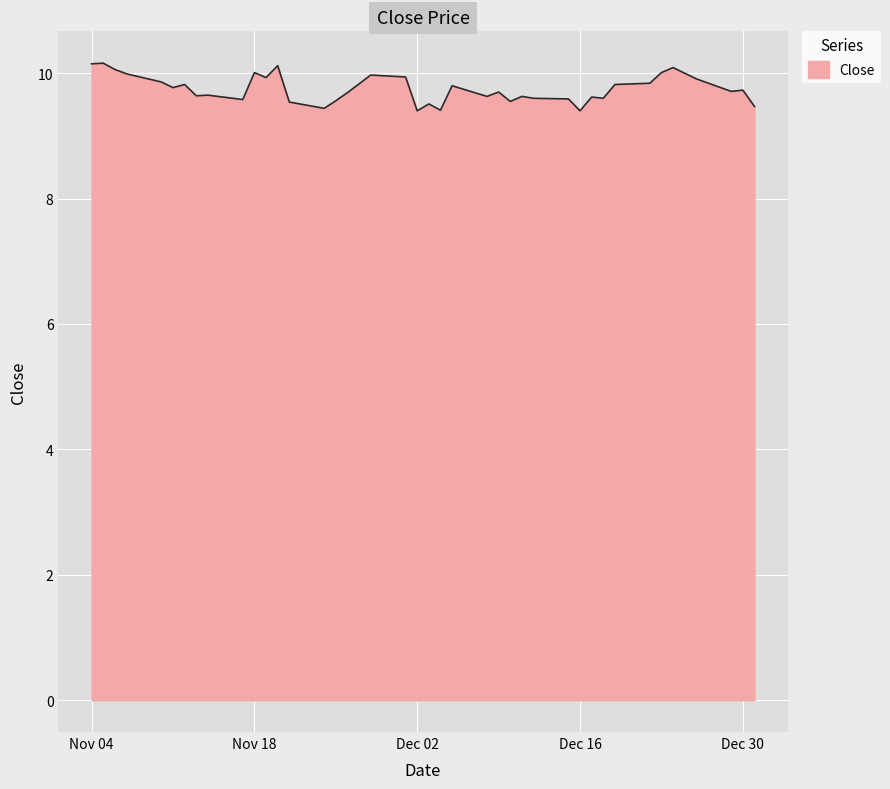

What is the average value?

9.7